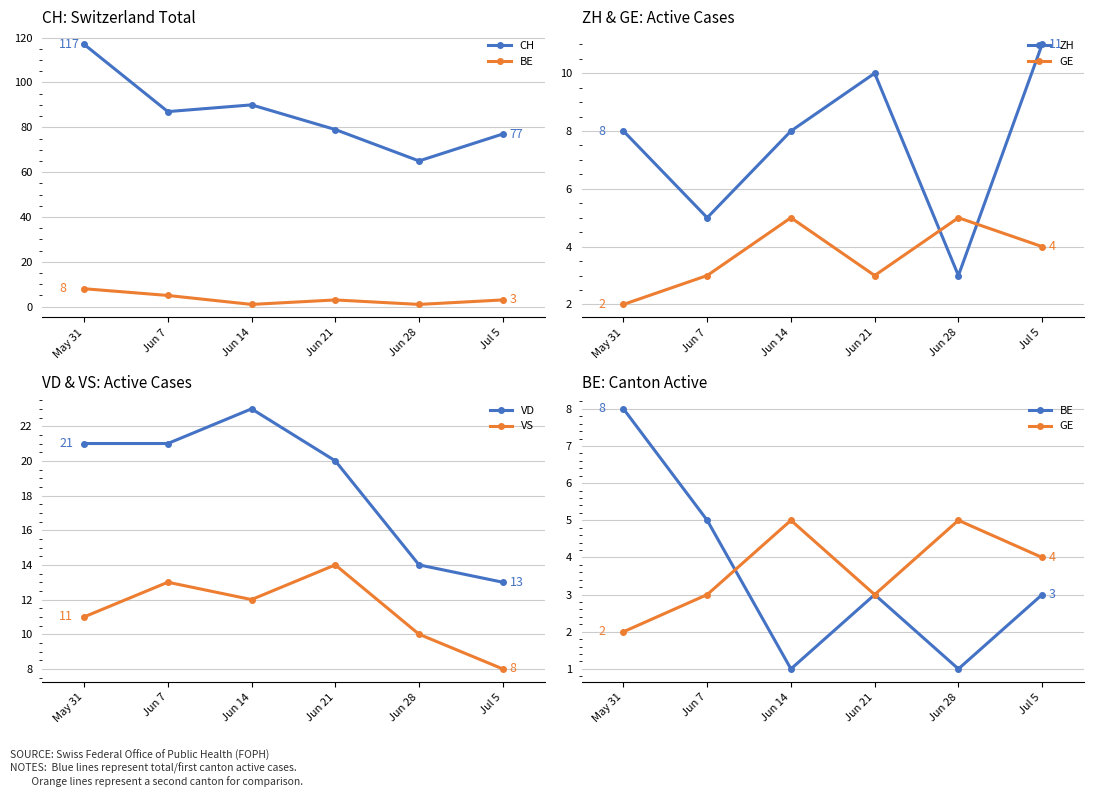

Which series has the largest total across all categories?

CH